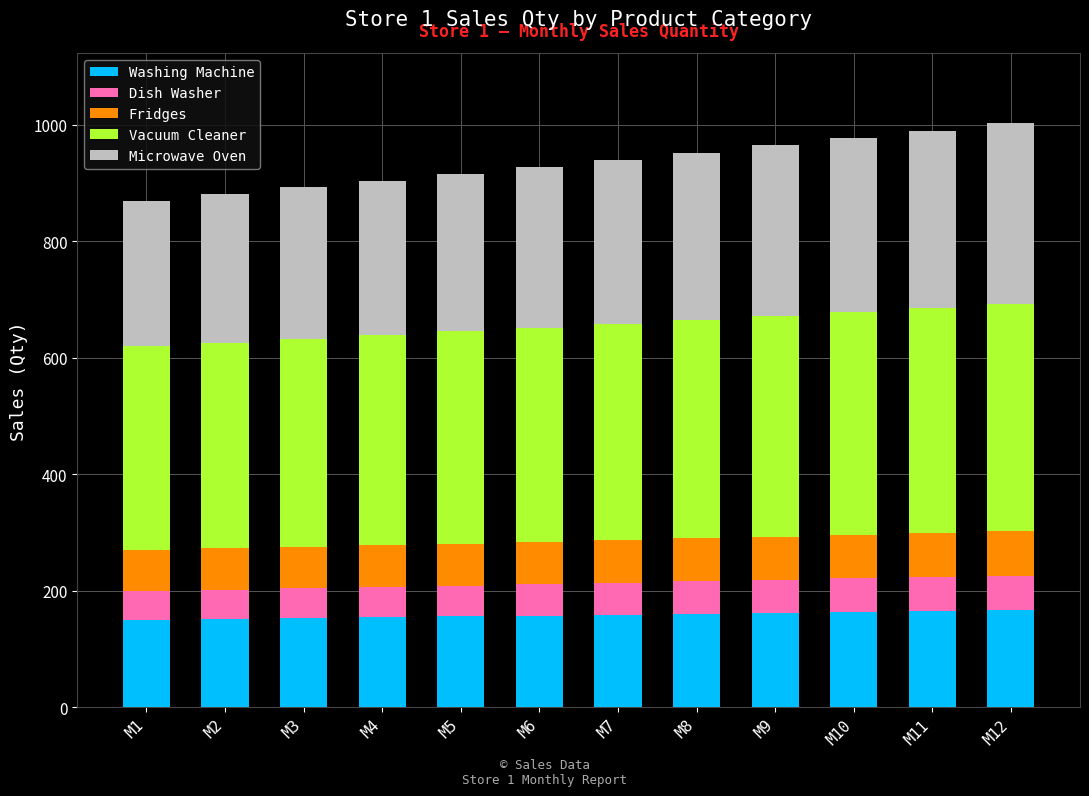

What is the total value across all series at M12?

1003.6